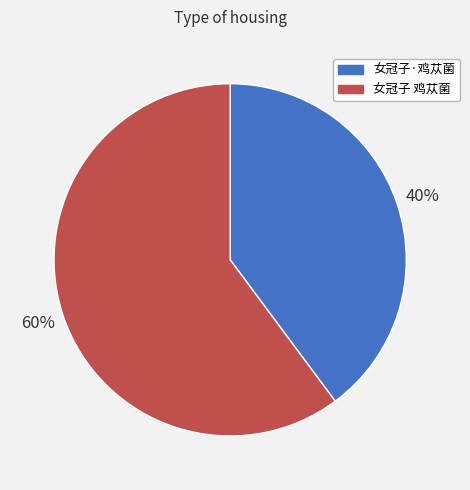

Does any single category account for the majority?

Yes